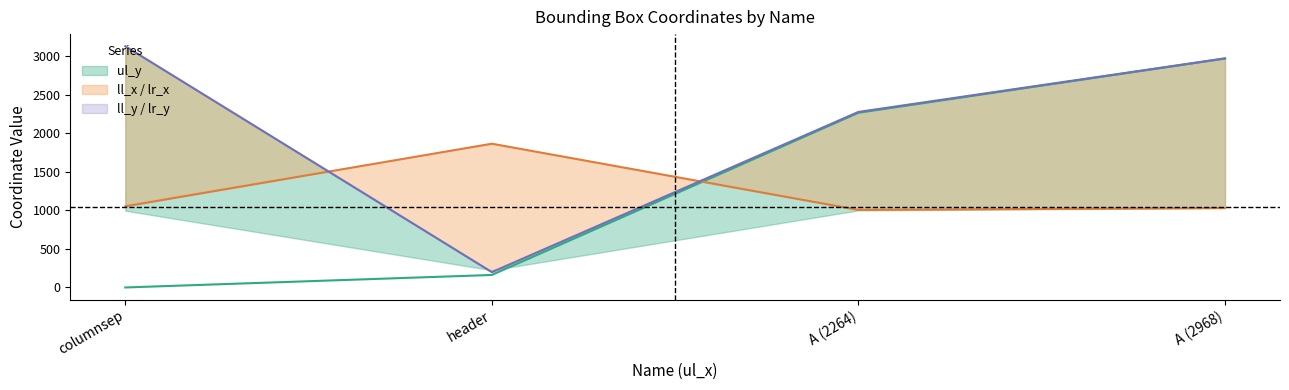

Between header and A (2264), which series saw the biggest shift?

ul_y